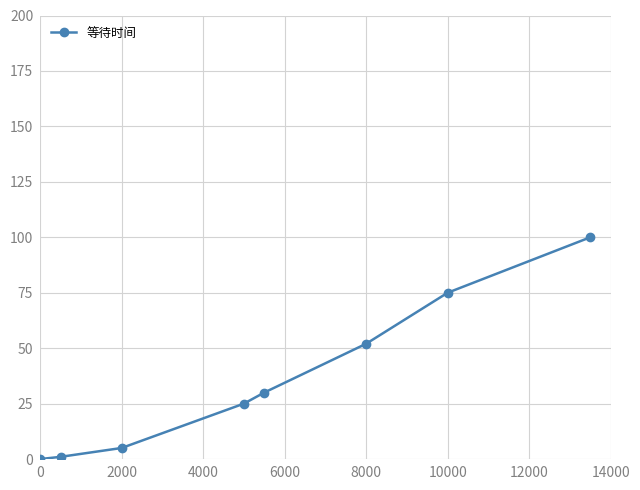

Reading left to right, list all the values displayed in this chart.

0	1	5	25	30	52	75	100